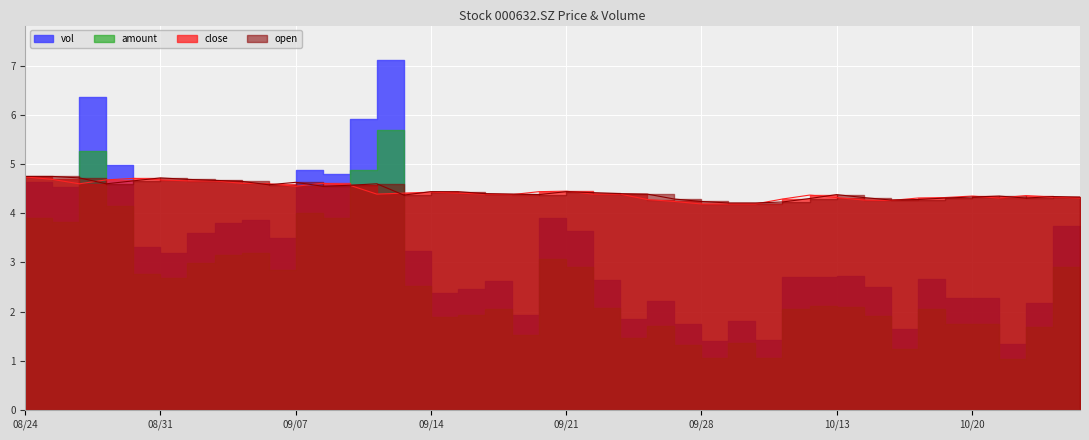

Where is close nearest to the value 4?

20200928